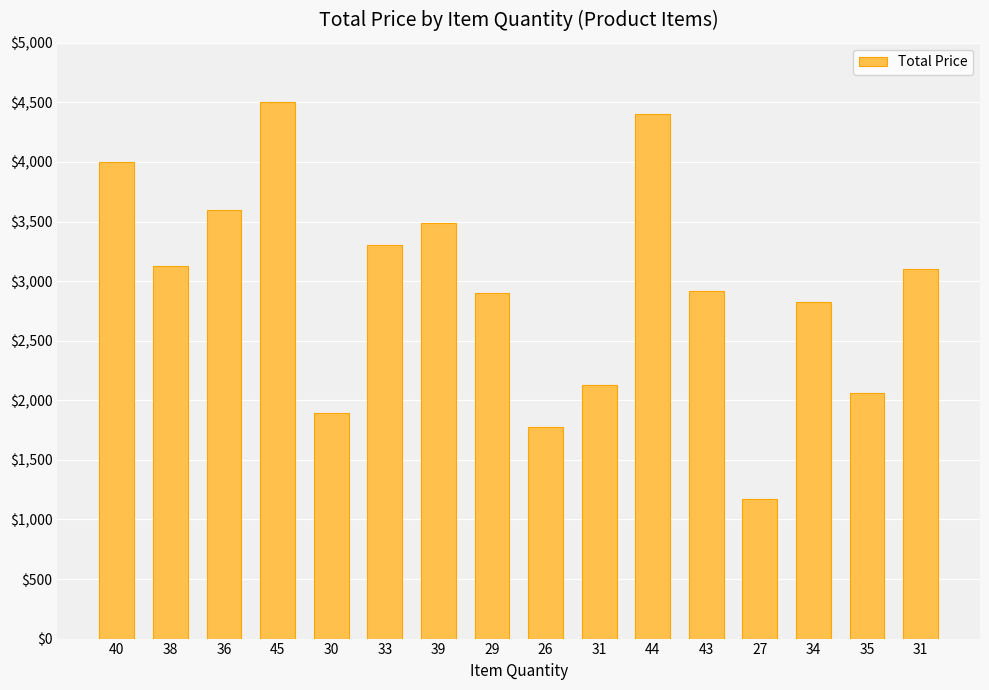

Reading left to right, extract all data points from this chart.

4000.0	3130.8	3600.0	4500.0	1892.1	3300.0	3485.8	2900.0	1777.1	2130.0	4400.0	2914.1	1173.2	2821.7	2060.4	3100.0